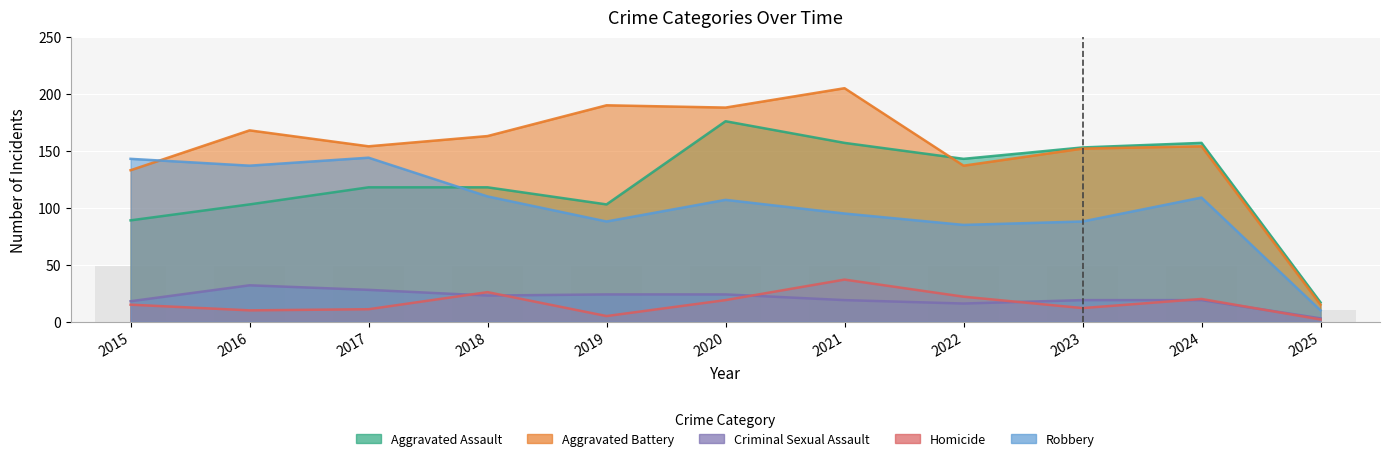

What is the sum of all Homicide values?

179